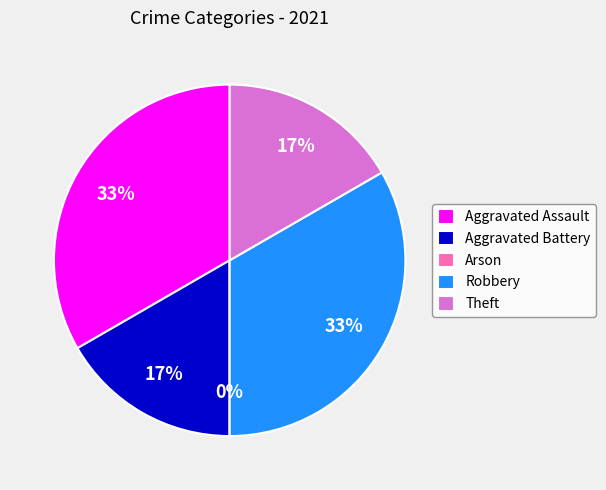

How many segments does this pie chart have?

5